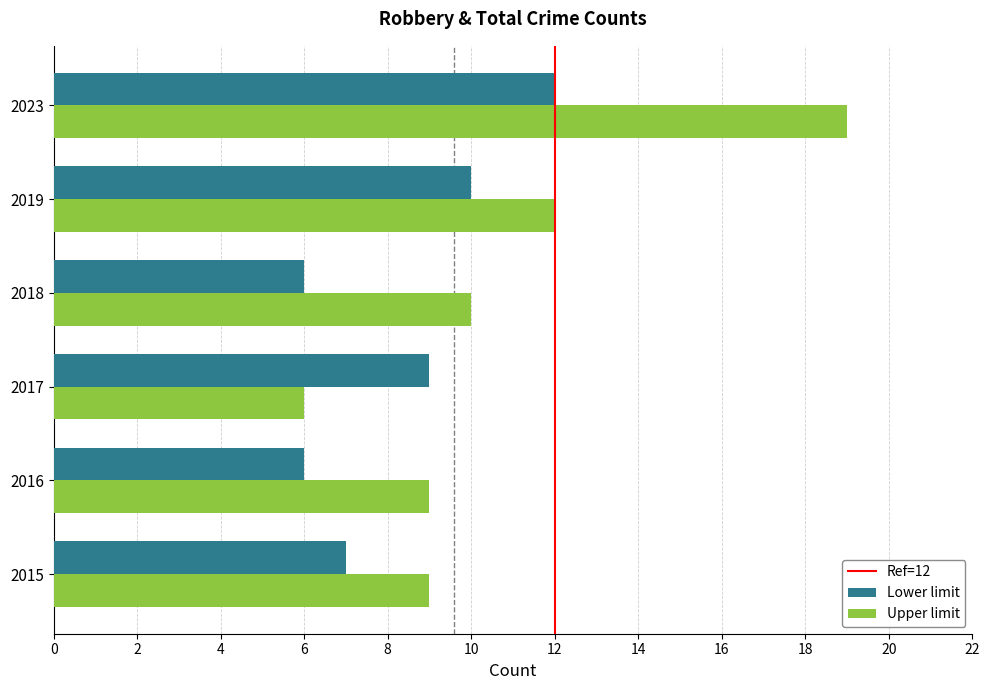

How many values in the Lower limit series are below 9?

3